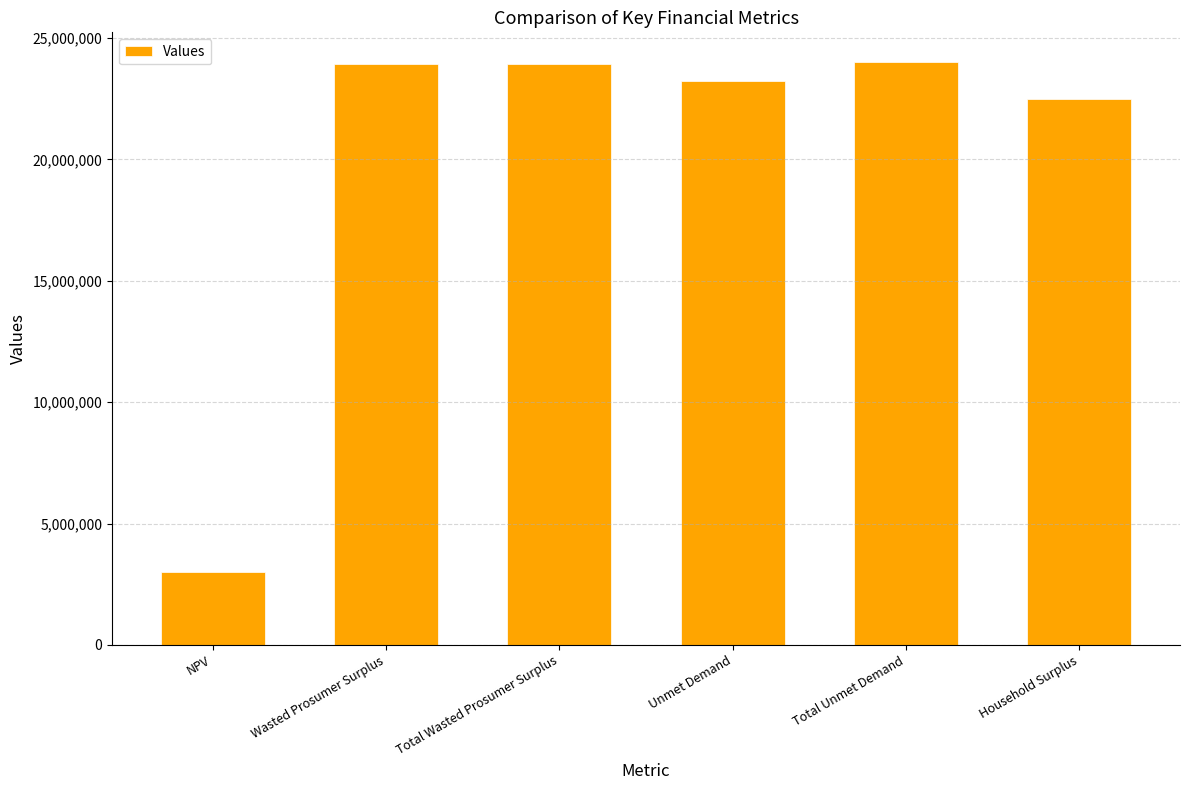

Is it true that the value at Total Wasted Prosumer Surplus is 23921707.0?

True